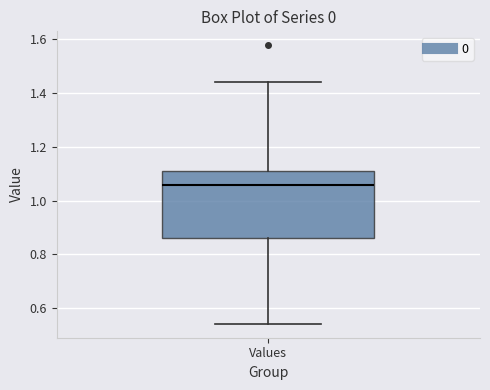

Read this box plot against the y-axis: the position of the median line, the range covered by the box, and the ends of both whiskers. The values are not printed on the chart, so give them approximately, as read against the axis.

median 1.06, box 0.86 to 1.10, whiskers 0.54 to 1.44